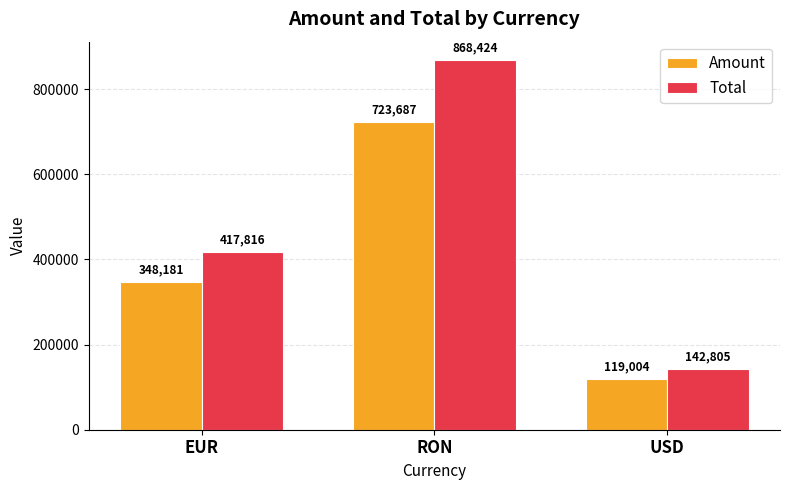

The value of Total at EUR is 640405.5. True or false?

False